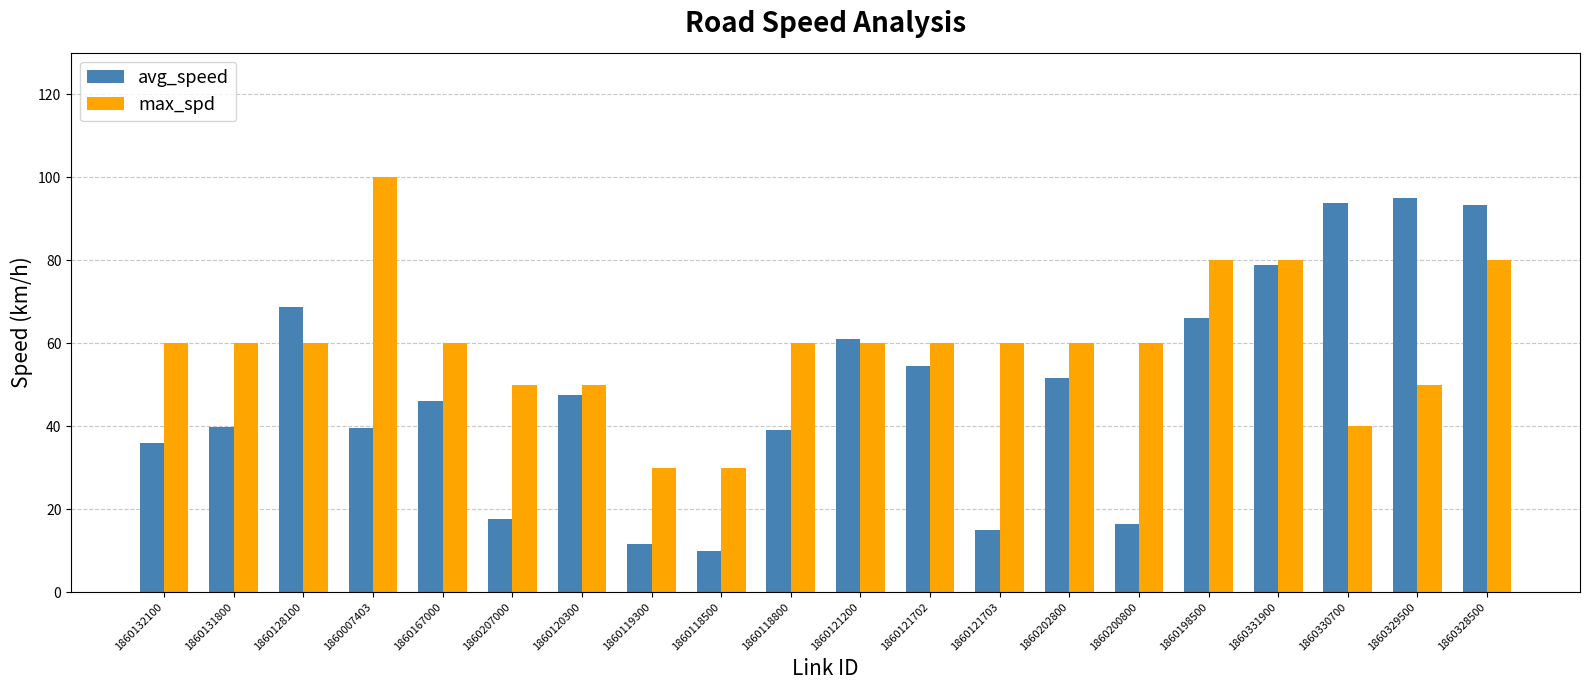

Rank the series by their average value, from lowest to highest.

avg_speed, max_spd